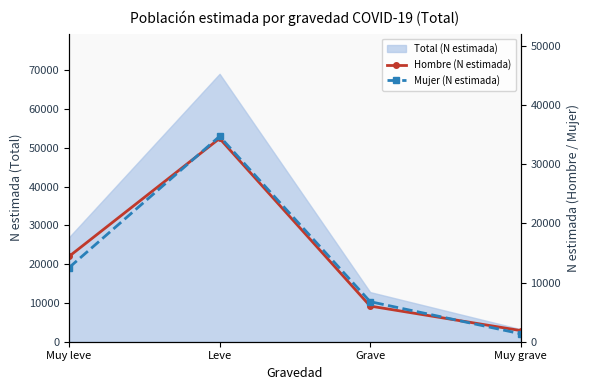

True or false: Mujer (N estimada) has a value of 34697 at Leve.

True